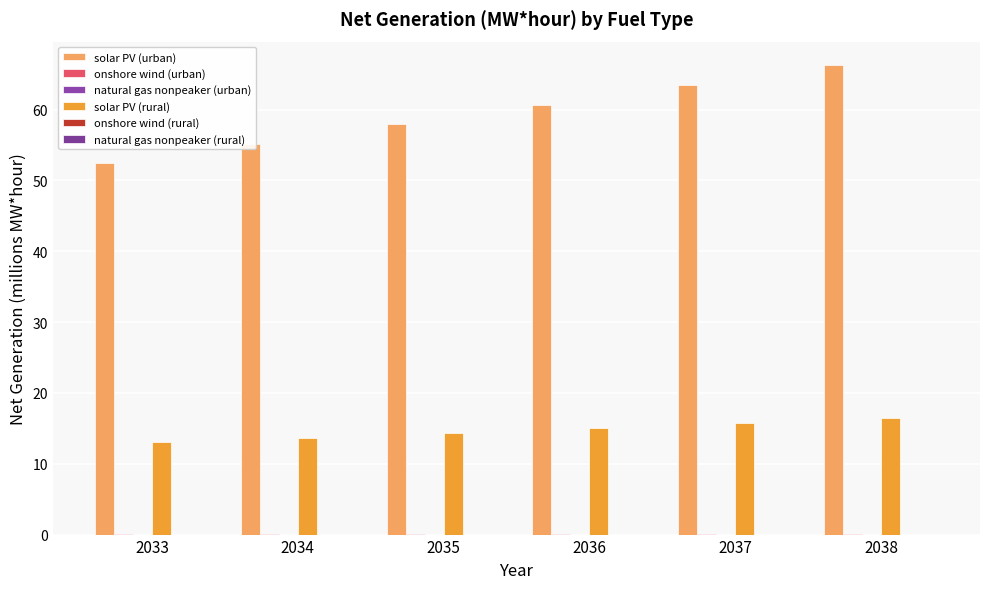

What is the value of the solar PV (urban) bar at the 2nd from the left?

55.2